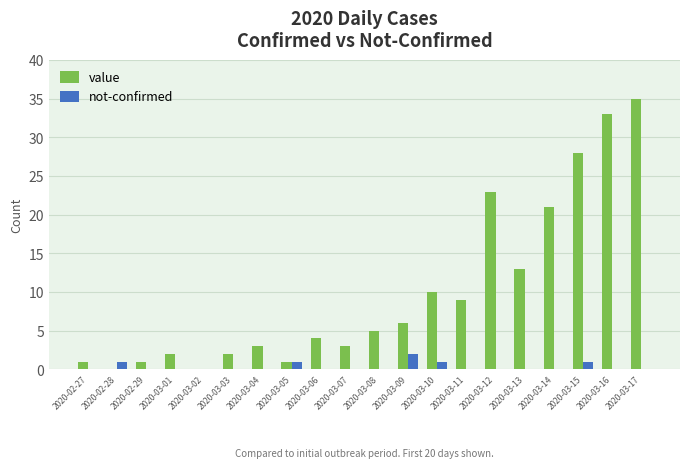

Which label corresponds to the largest value in the chart?

2020-03-17